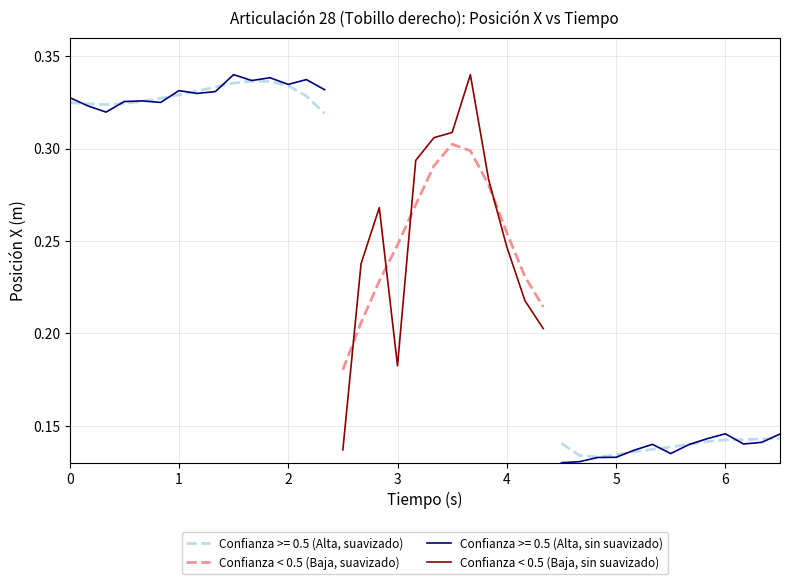

How many categories are shown in the chart?

12